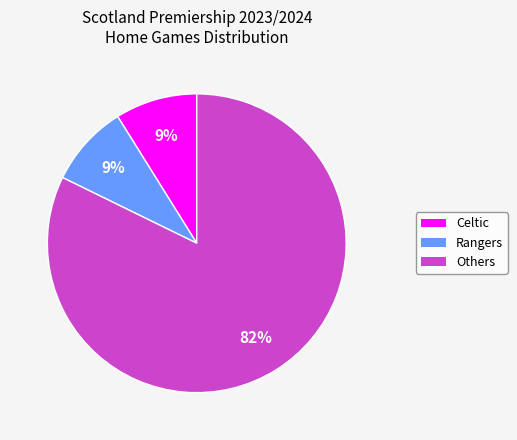

Is there any slice that represents more than half of the pie?

Yes